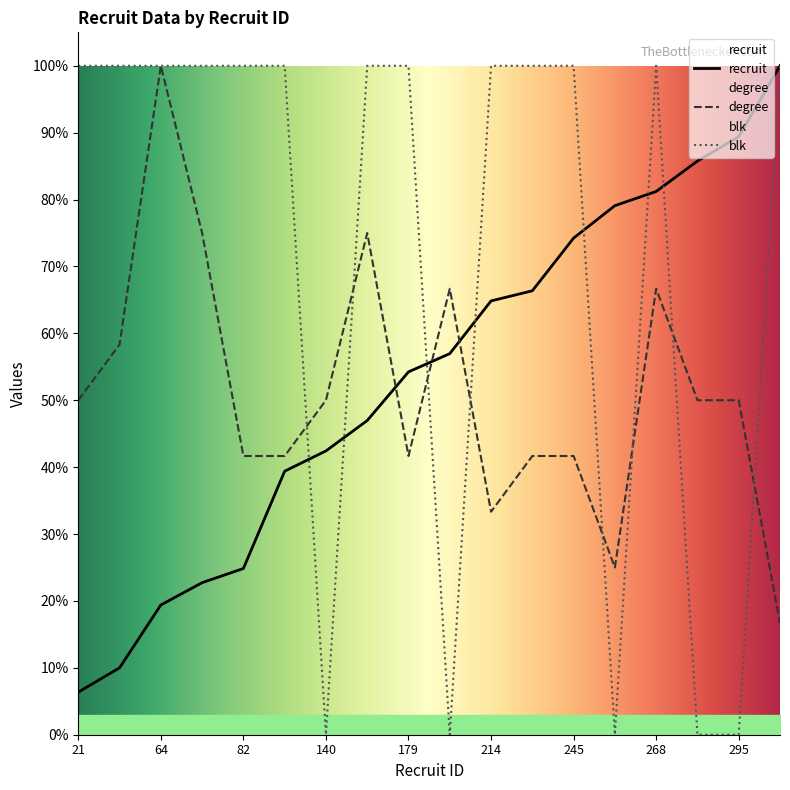

How many times do degree and blk cross each other?

8